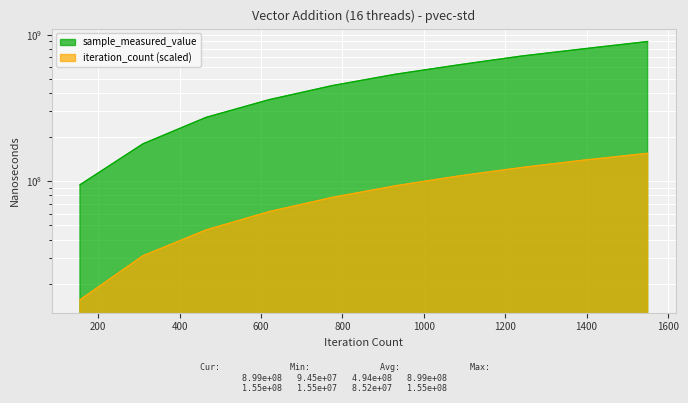

What is the maximum value for iteration_count?

155000000